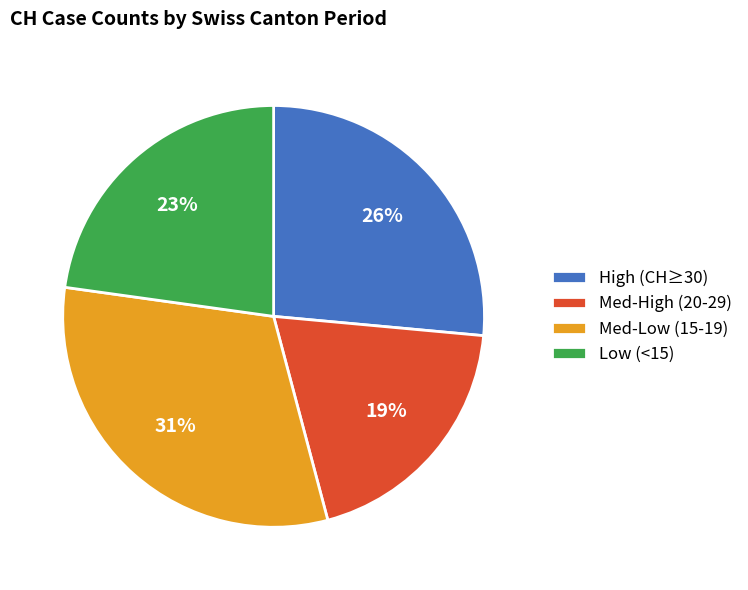

To the nearest percent, what percentage of the pie is Med-High (20-29)?

19%